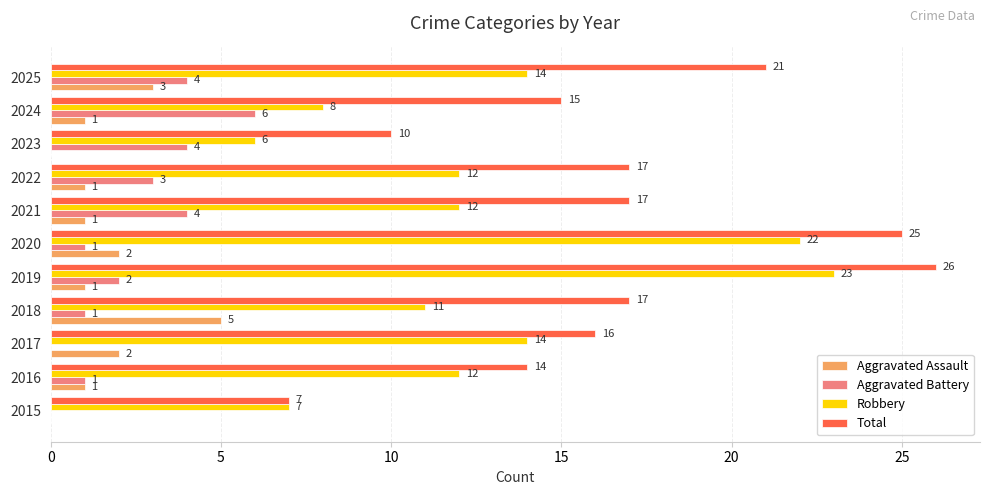

Which series has the widest spread of values?

Total